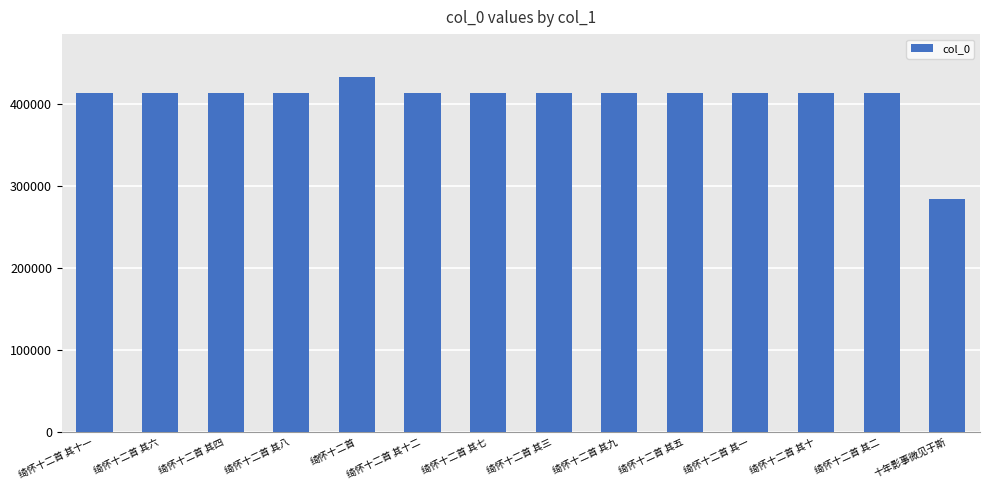

What is the minimum value shown in the chart?

284093